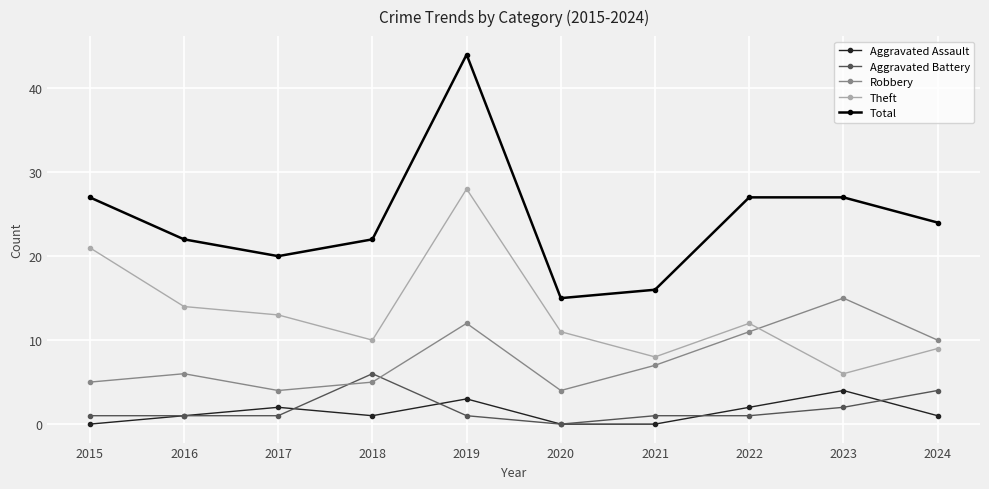

Read the Robbery value at 2018.

5